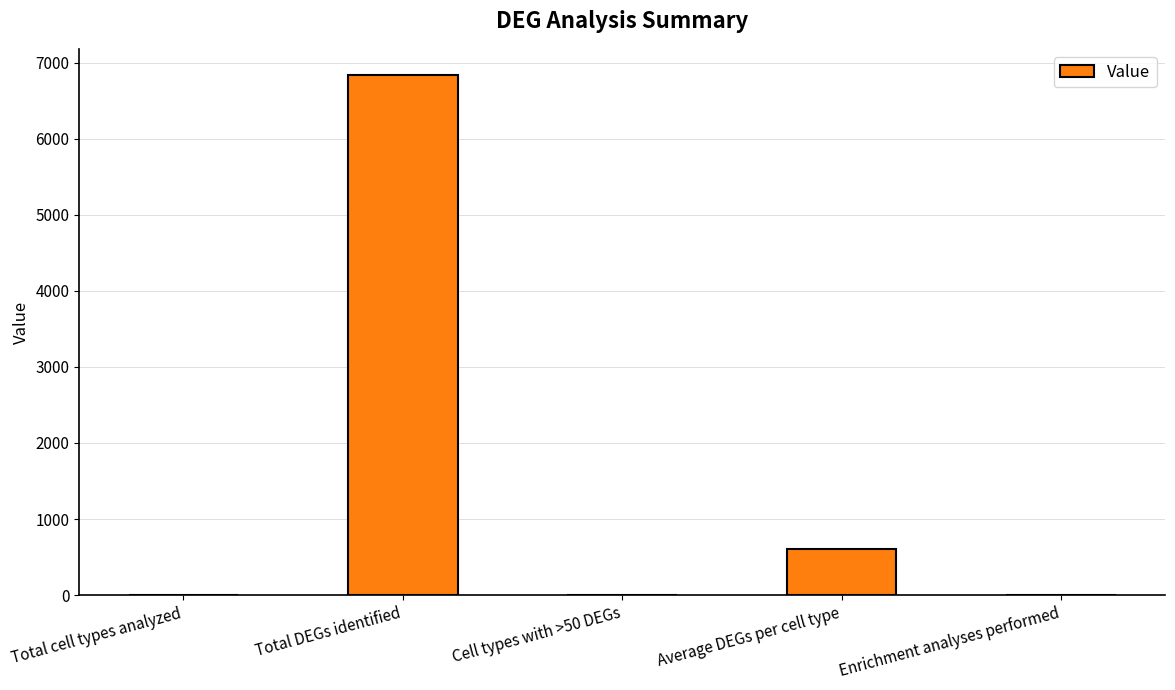

What is the difference between the values at Total cell types analyzed and Enrichment analyses performed?

1.0